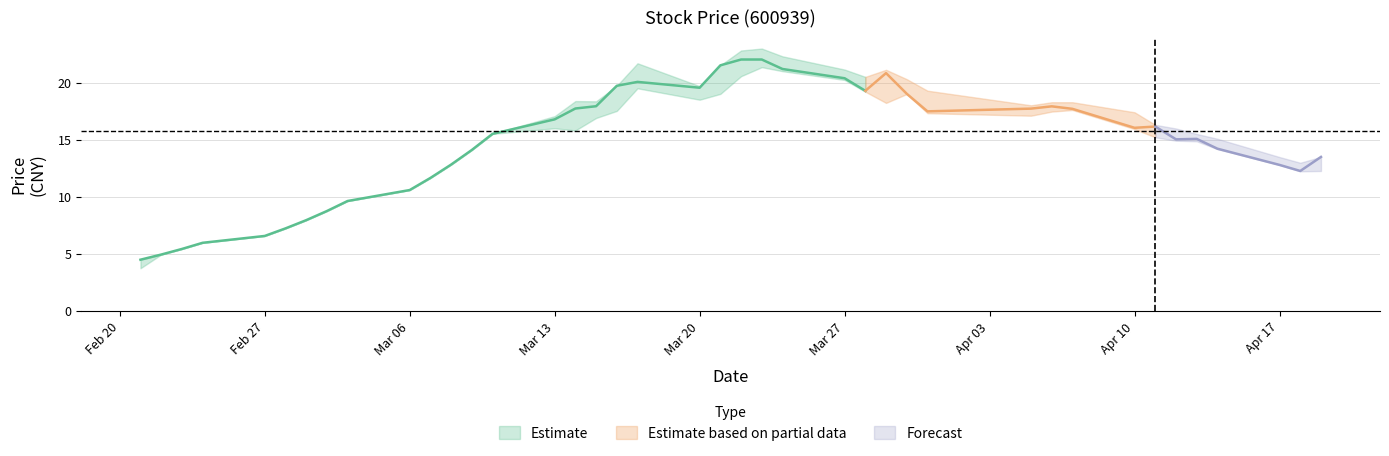

Reading left to right, transcribe all the data shown in this chart.

close: 4.5	4.9	5.4	6.0	6.6	7.2	8.0	8.8	9.6	10.6	11.7	12.8	14.1	15.5	16.8	17.7	17.9	19.7	20.1	19.6	21.5	22.0	22.0	21.2	20.4	19.3	20.8	19.0	17.5	17.7	17.9	17.7	16.0	16.1	15.0	15.1	14.2	12.8	12.3	13.5
high: 4.5	4.9	5.4	6.0	6.6	7.2	8.0	8.8	9.6	10.6	11.7	12.8	14.1	15.5	17.1	18.4	18.4	19.7	21.7	19.7	21.5	22.8	23.0	22.3	21.1	20.5	21.1	20.3	19.3	18.0	18.3	18.3	17.4	16.3	16.0	15.5	15.1	13.5	13.0	13.5
low: 3.7	4.9	5.4	6.0	6.6	7.2	8.0	8.8	9.6	10.6	11.7	12.8	14.1	15.5	16.0	15.8	16.9	17.5	19.5	18.5	19.0	20.6	21.4	21.0	20.2	19.2	18.2	19.0	17.3	17.1	17.5	17.6	15.9	15.2	14.9	14.9	14.2	12.8	12.2	12.3
open: 3.7	4.9	5.4	6.0	6.6	7.2	8.0	8.8	9.6	10.6	11.7	12.8	14.1	15.5	17.1	16.0	17.0	17.7	20.3	19.1	19.3	21.4	21.4	21.8	21.1	20.4	18.8	20.1	18.7	17.1	17.6	17.8	17.4	15.7	15.8	15.0	14.9	13.5	12.6	12.3